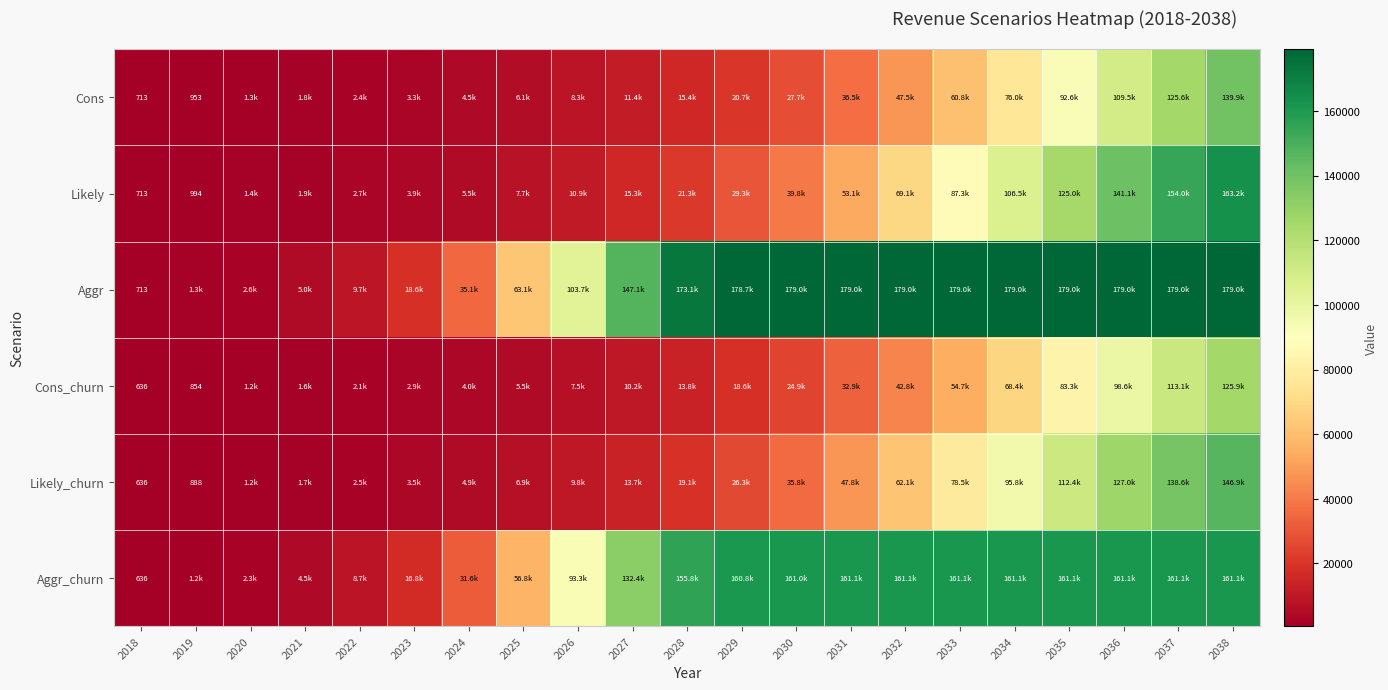

True or false: Likely has a value of 1116.4 at 2018.

False